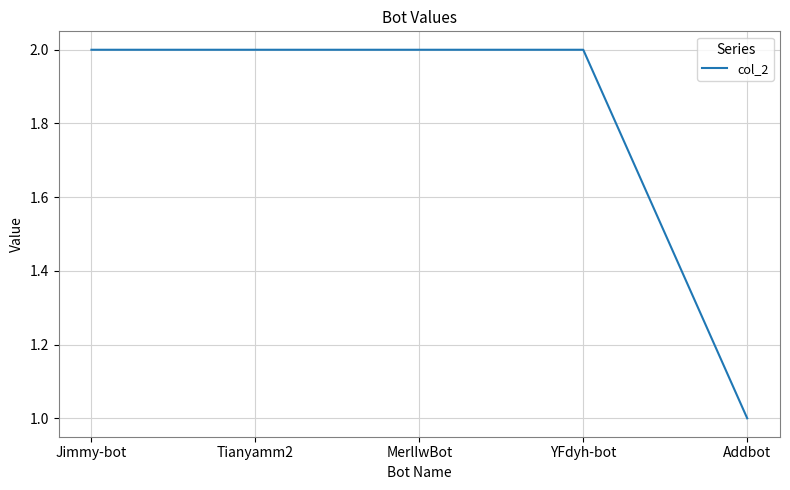

Where is the data nearest to the value 1?

Addbot